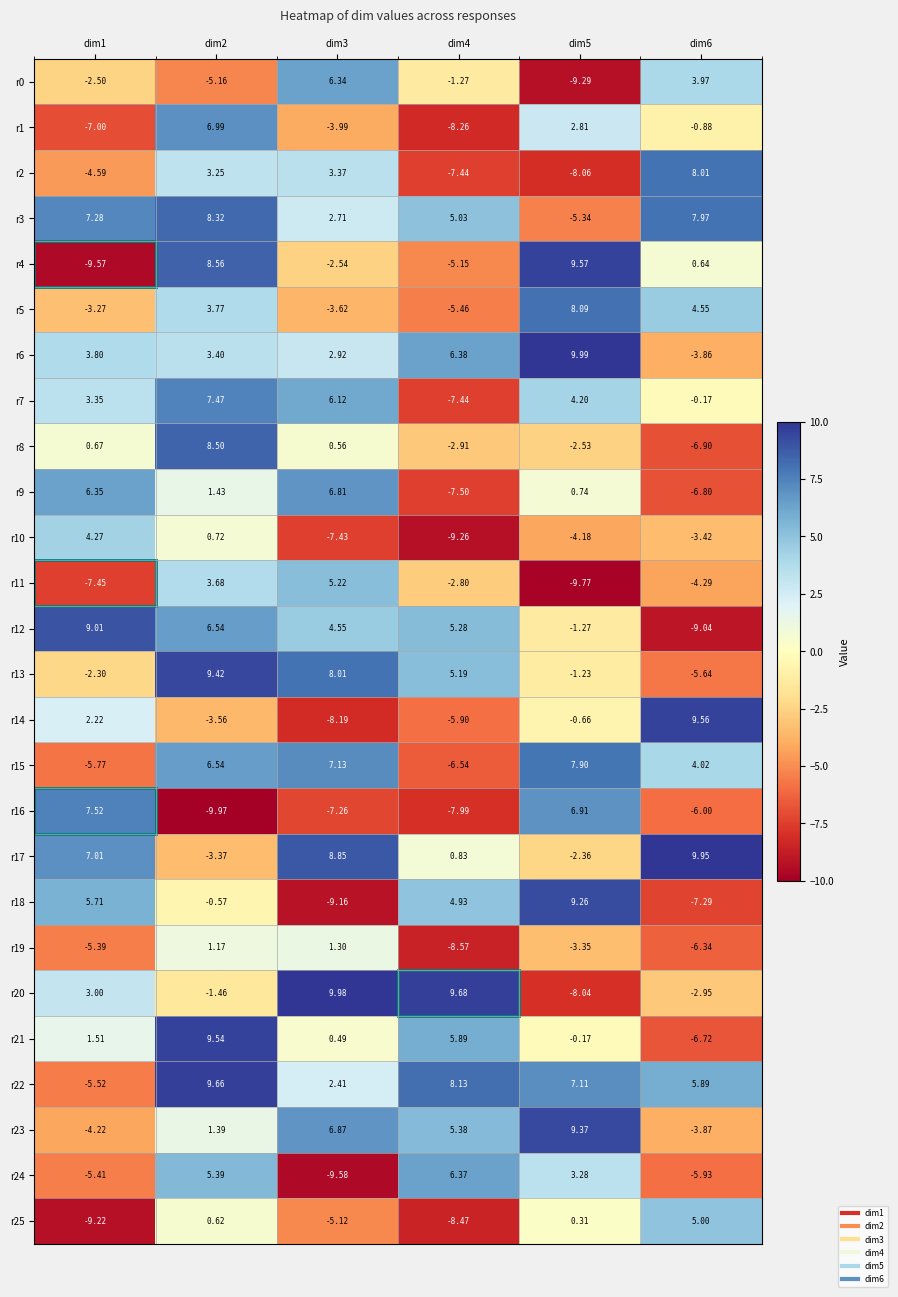

Is the value of r16 at dim1 greater than the value of r11 at dim2?

Yes